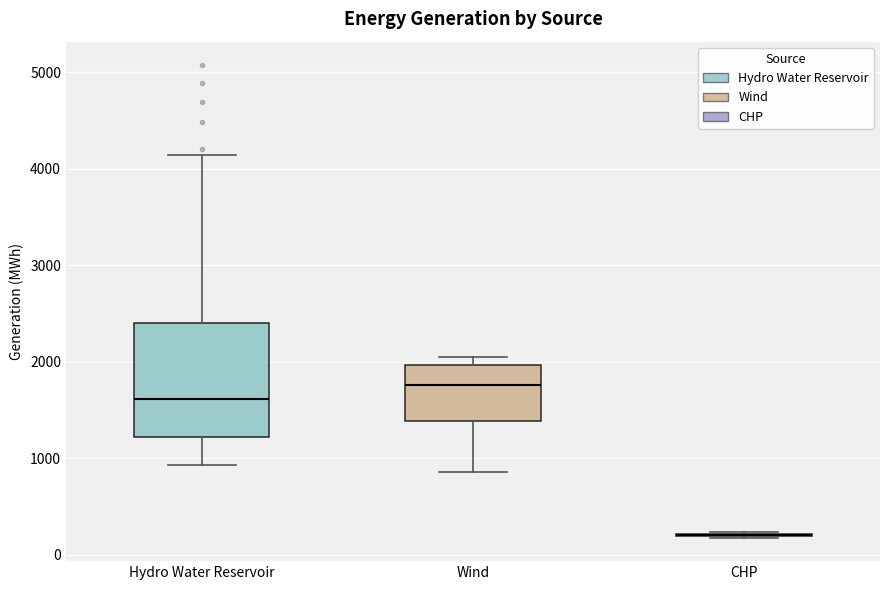

Reading left to right, transcribe this box plot: for each box, give where its median line is, the range the box spans, and where its two whiskers end, as read against the y-axis. The values are not printed on the chart, so give them approximately, as read against the axis.

Hydro Water Reservoir: median 1600, box 1200 to 2400, whiskers 900 to 4100
Wind: median 1800, box 1400 to 2000, whiskers 900 to 2000 (just above the box's upper edge)
CHP: box collapsed to a line at 200, whiskers 200 to 200